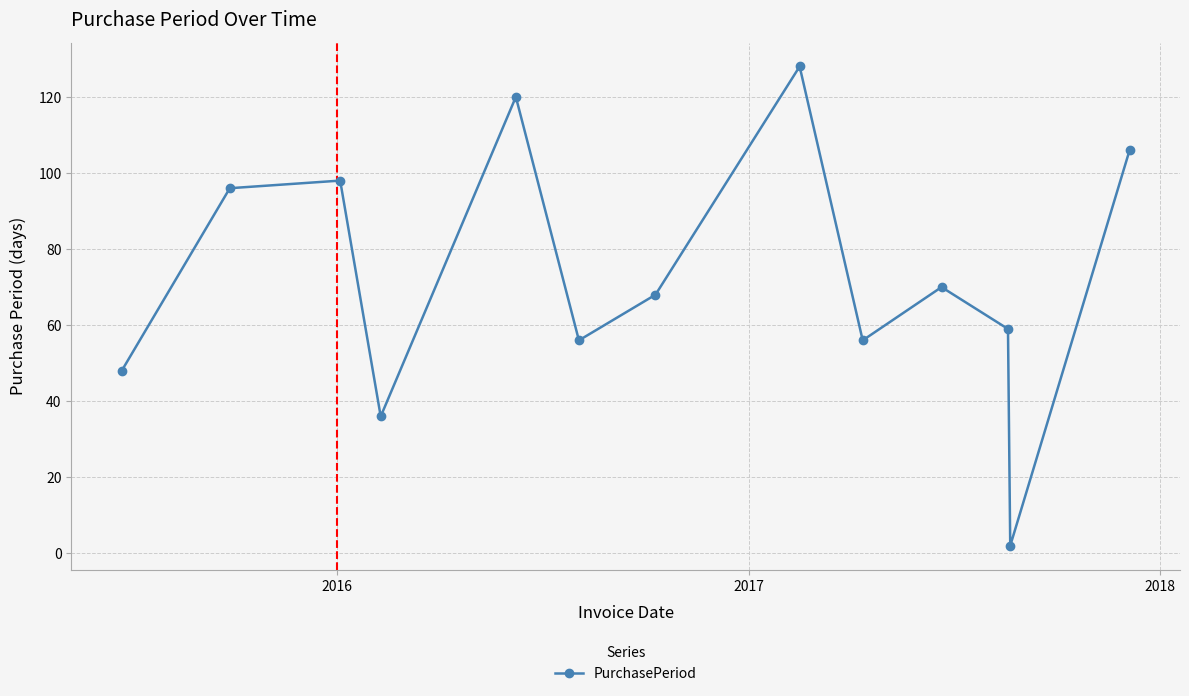

How many points are higher than both their immediate neighbors (excluding endpoints)?

4